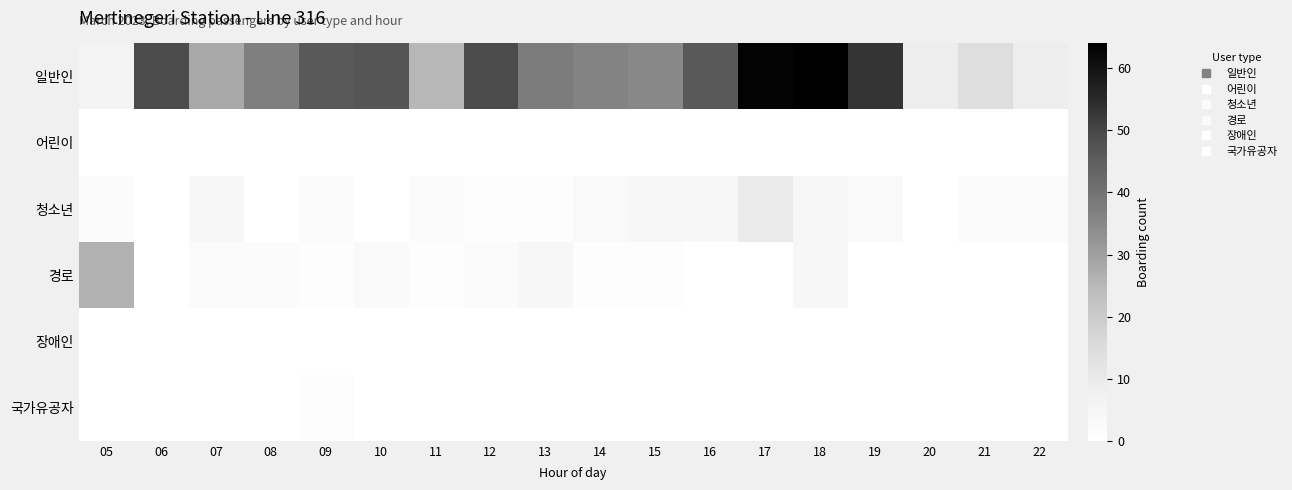

At which category is the sum across all series the highest?

17